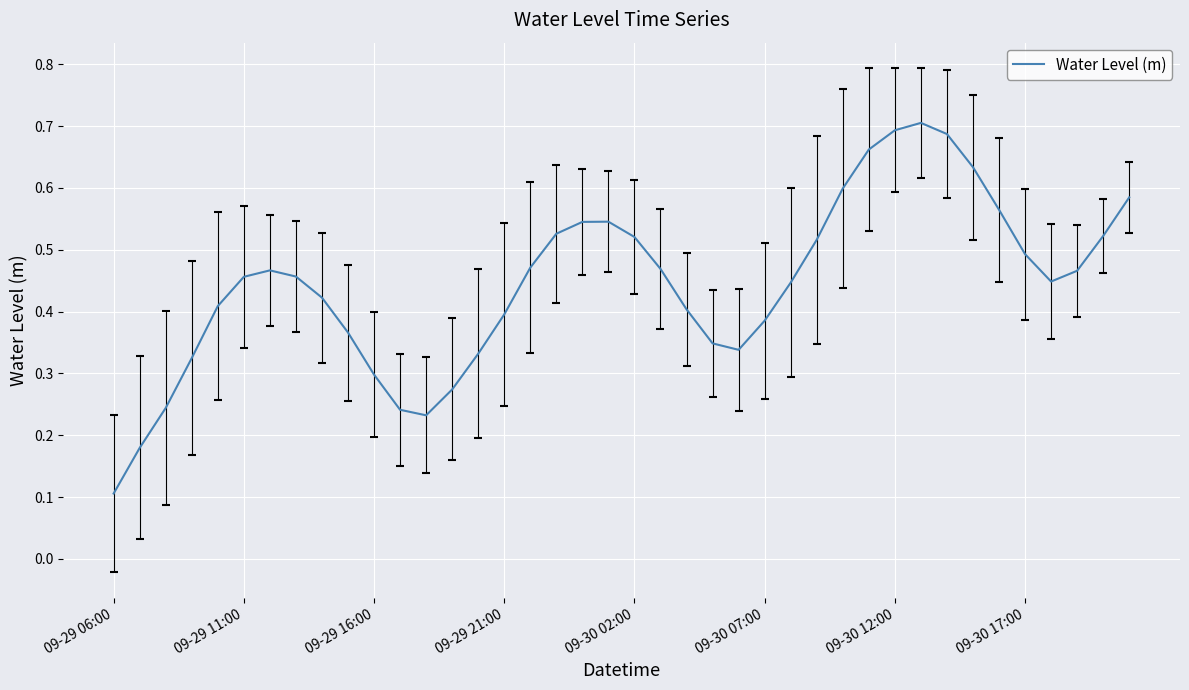

Which label corresponds to the largest value in the chart?

31